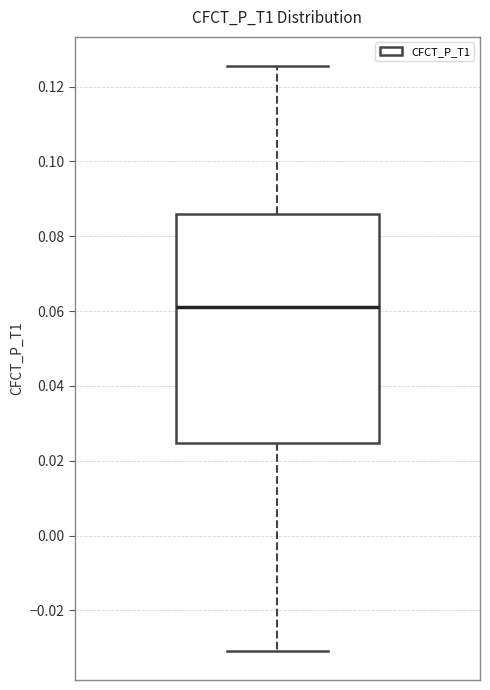

Read this box plot against the y-axis: the position of the median line, the range covered by the box, and the ends of both whiskers. The values are not printed on the chart, so give them approximately, as read against the axis.

median 0.062, box 0.024 to 0.086, whiskers -0.030 to 0.126